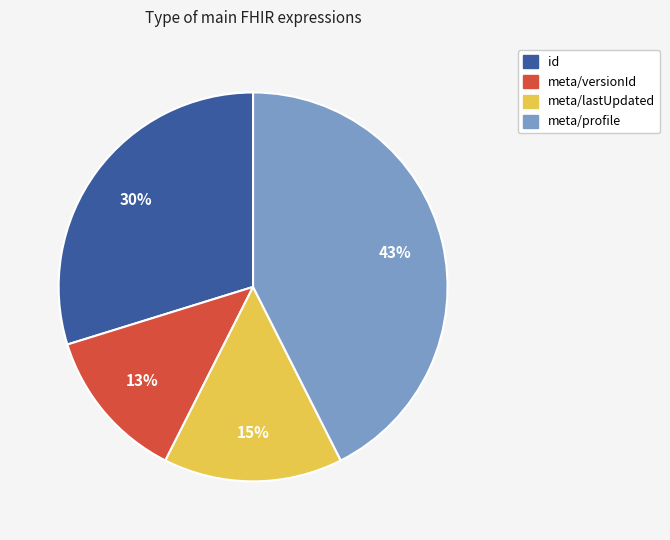

Is it true that meta/versionId is 6% of the pie?

False